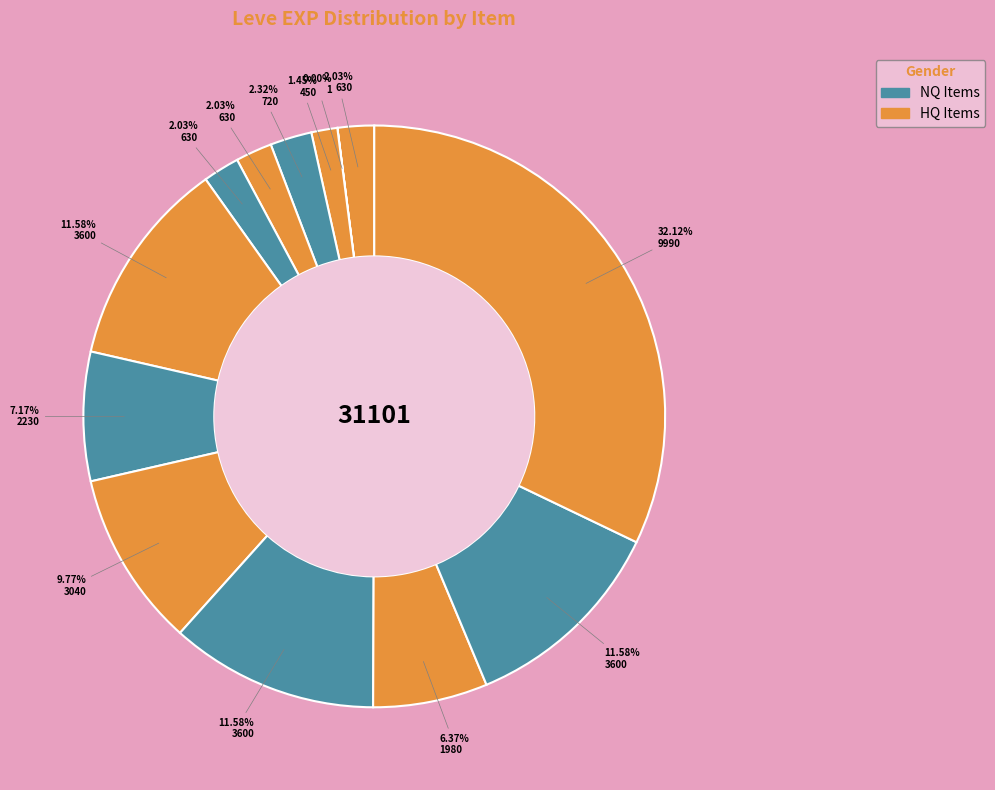

Count the number of slices in the pie.

13